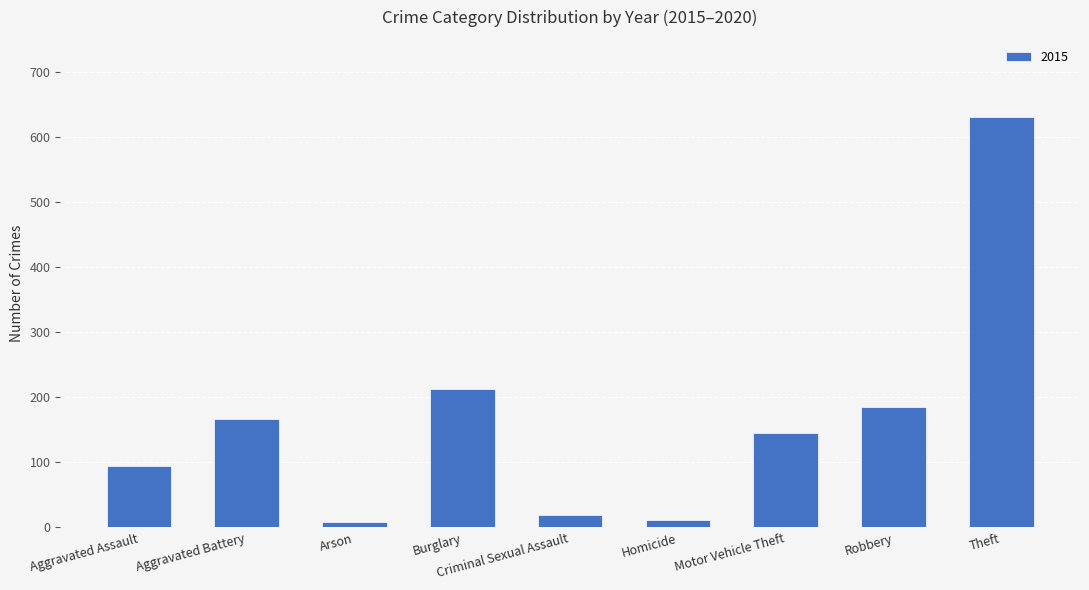

How many bars are there in total?

9